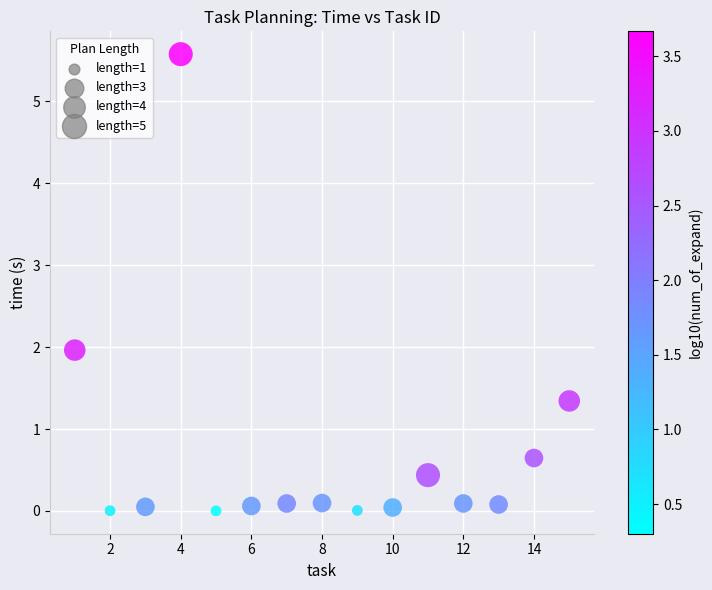

What is the range of Y values (max minus min)?

5.6